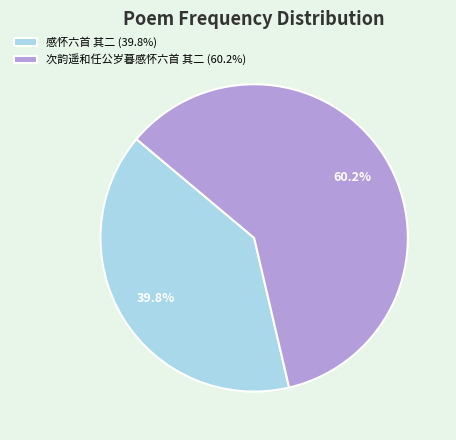

To the nearest percent, what is the difference between the largest and smallest slice percentages?

20%